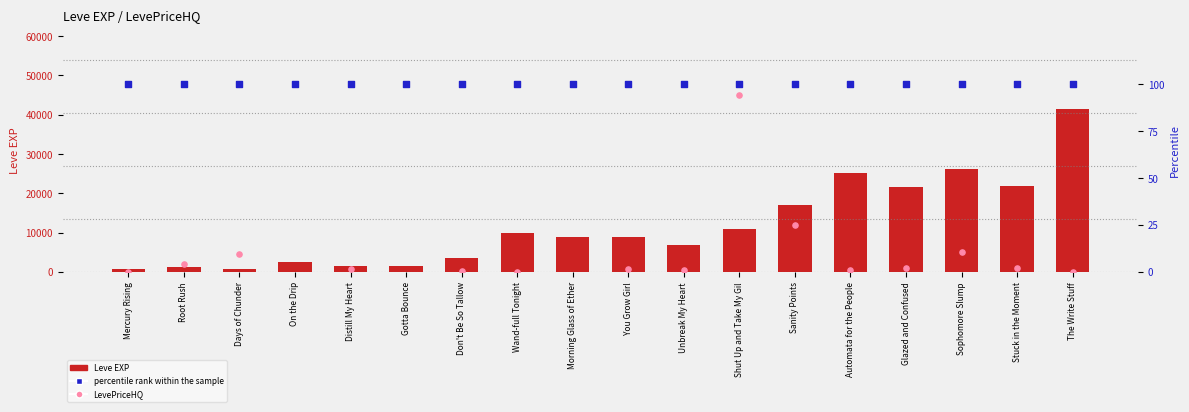

Is the value of LevePriceHQ at Days of Chunder greater than the value of Leve EXP at Don't Be So Tallow?

Yes